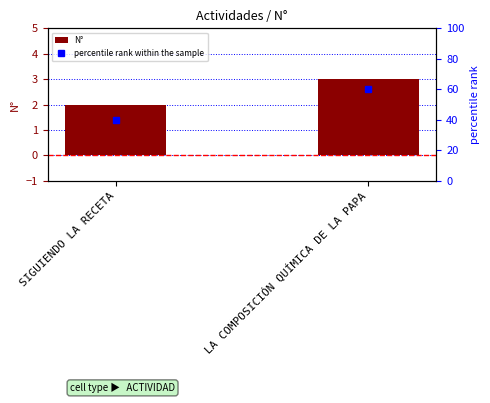

At which category does the chart reach its minimum across all series?

SIGUIENDO LA RECETA